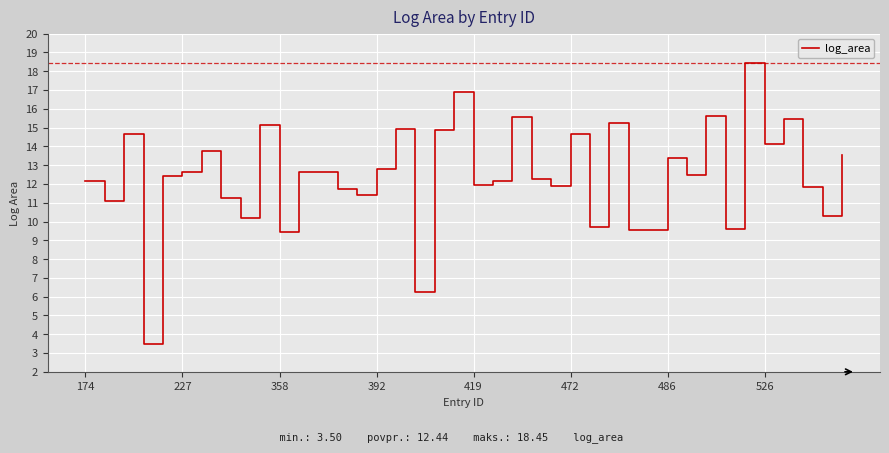

What is the smallest value displayed?

3.5